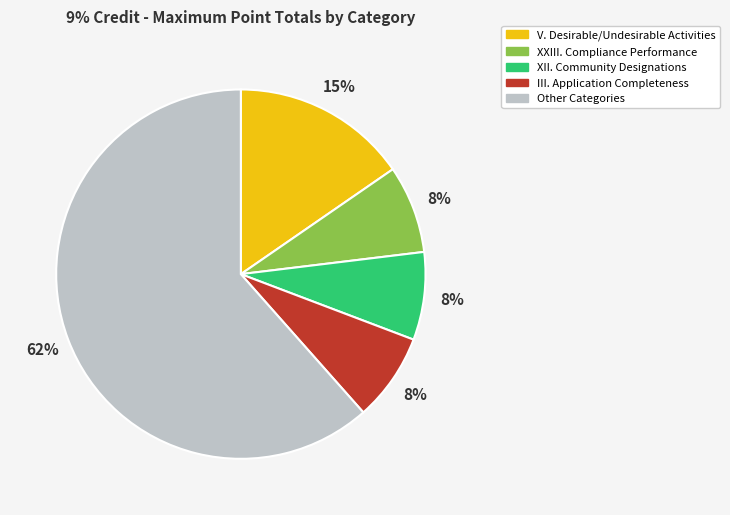

To the nearest percent, what is the average slice percentage?

20%